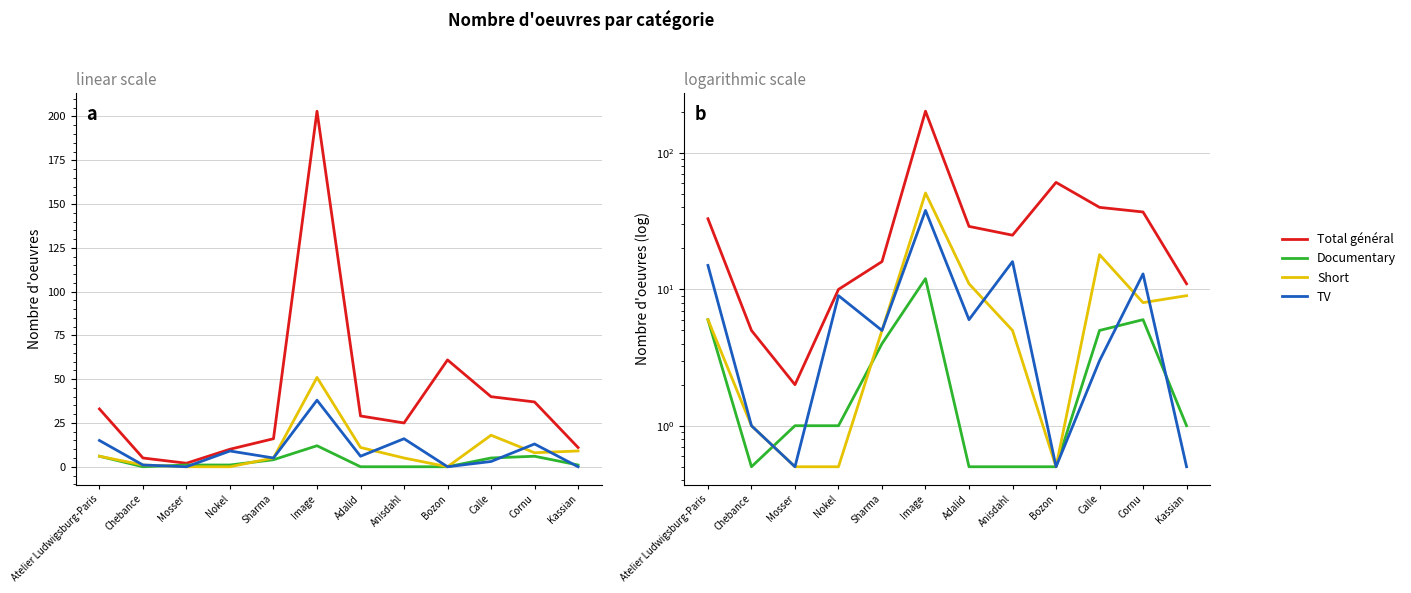

What is the lowest value of the TV series?

0.5